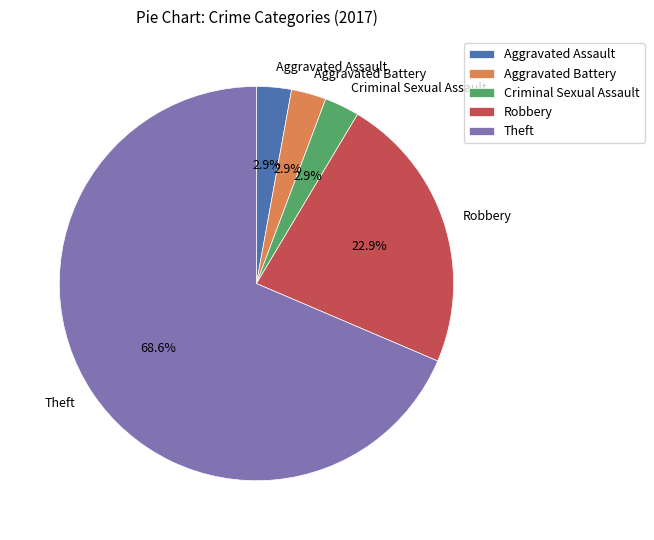

Combined, do Criminal Sexual Assault and Robbery account for over 50%?

No